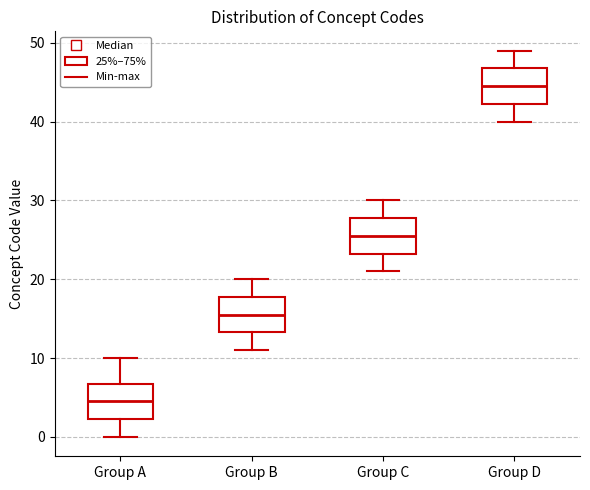

Where is the upper edge of the box for Group D on the y-axis? The values are not printed on the chart, so give them approximately, as read against the axis.

47